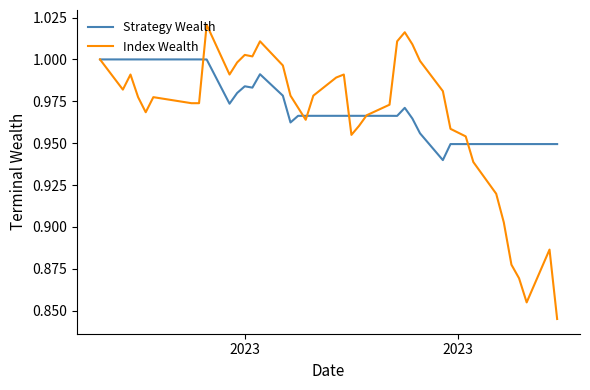

Does the chart have visible grid lines?

No